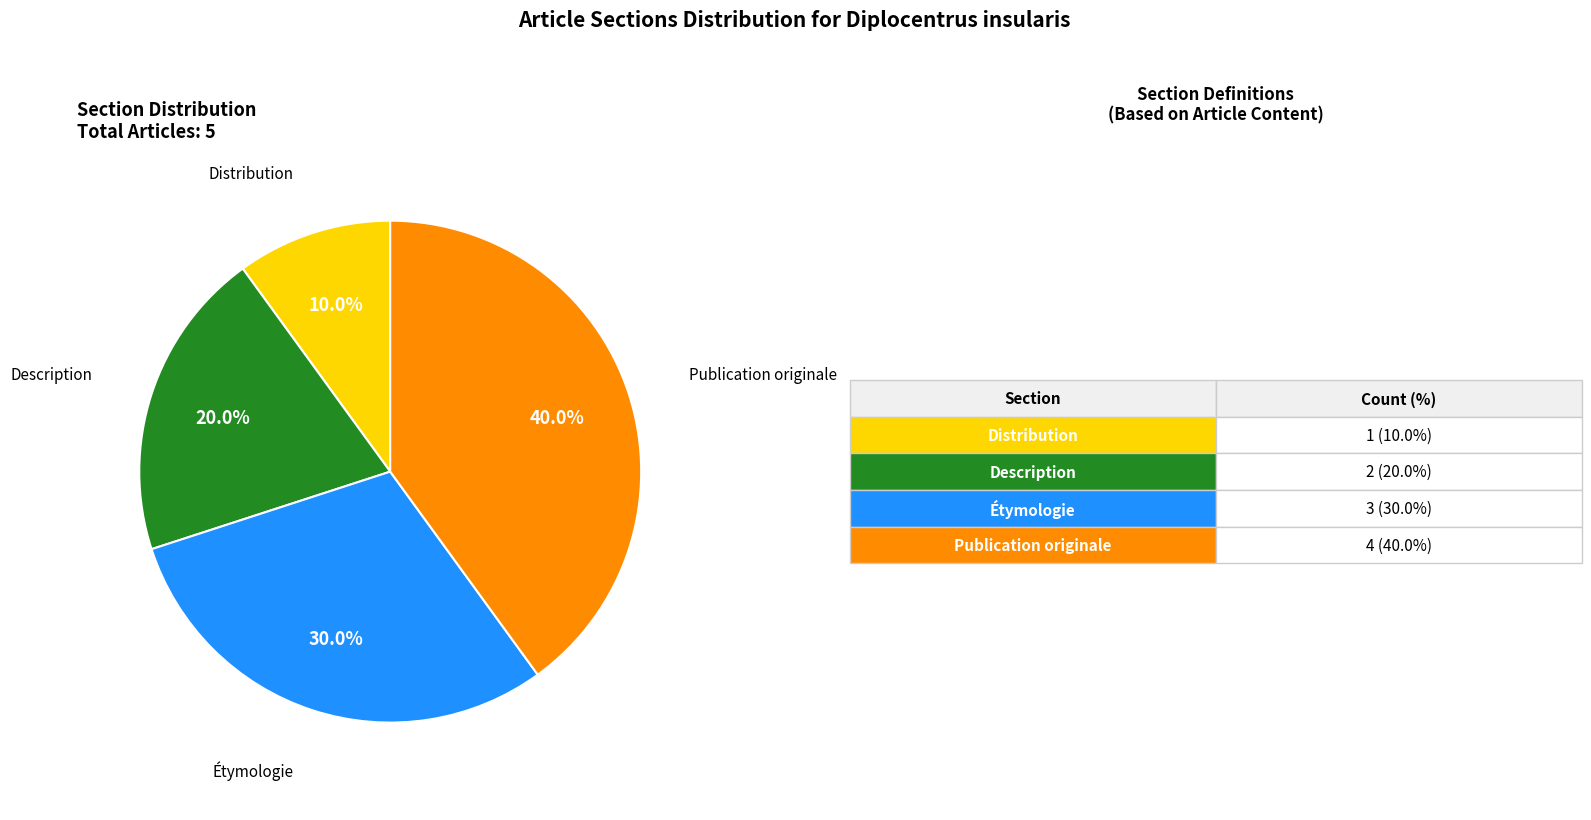

To the nearest percent, what is the average slice percentage?

25%